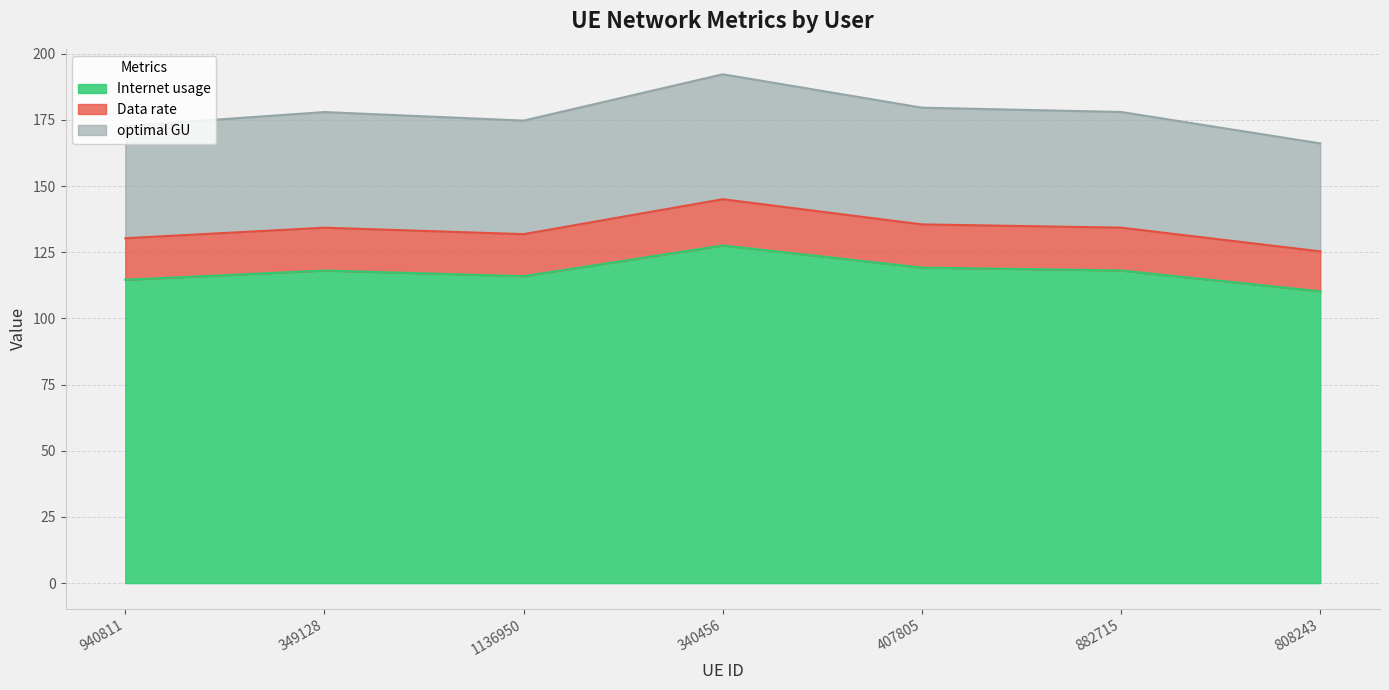

What is the difference between the second highest and second lowest values in the optimal GU series?

6.9